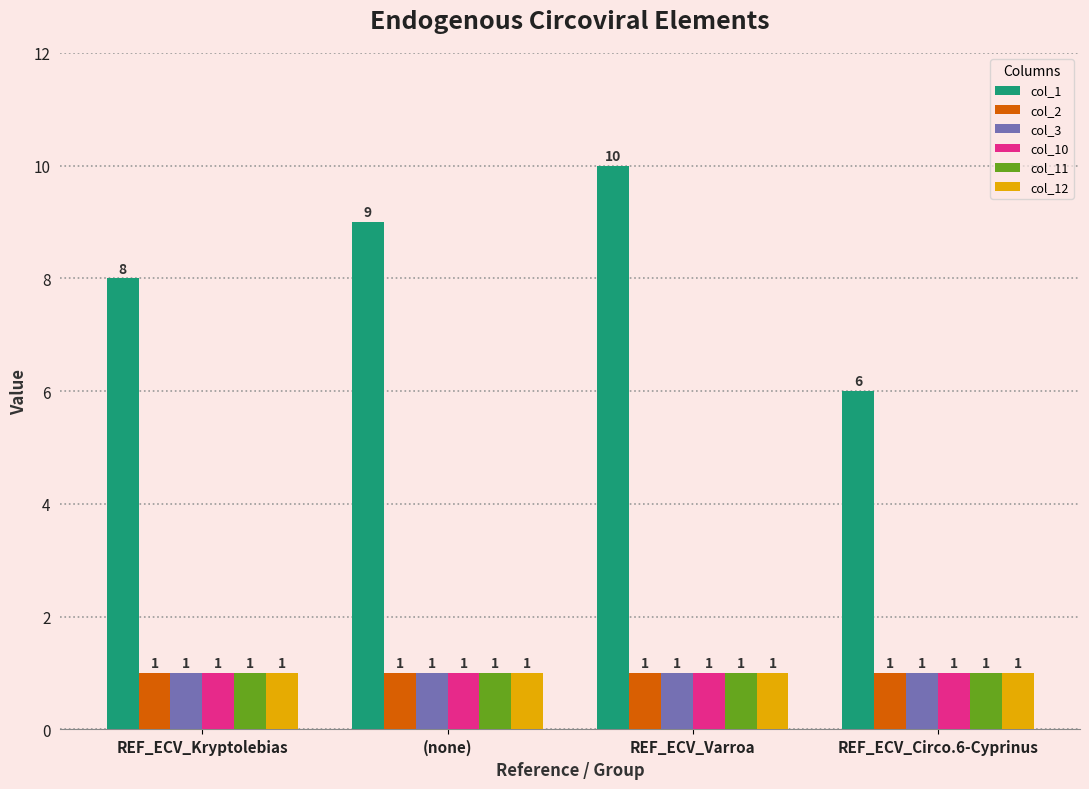

How many groups of bars are there?

4